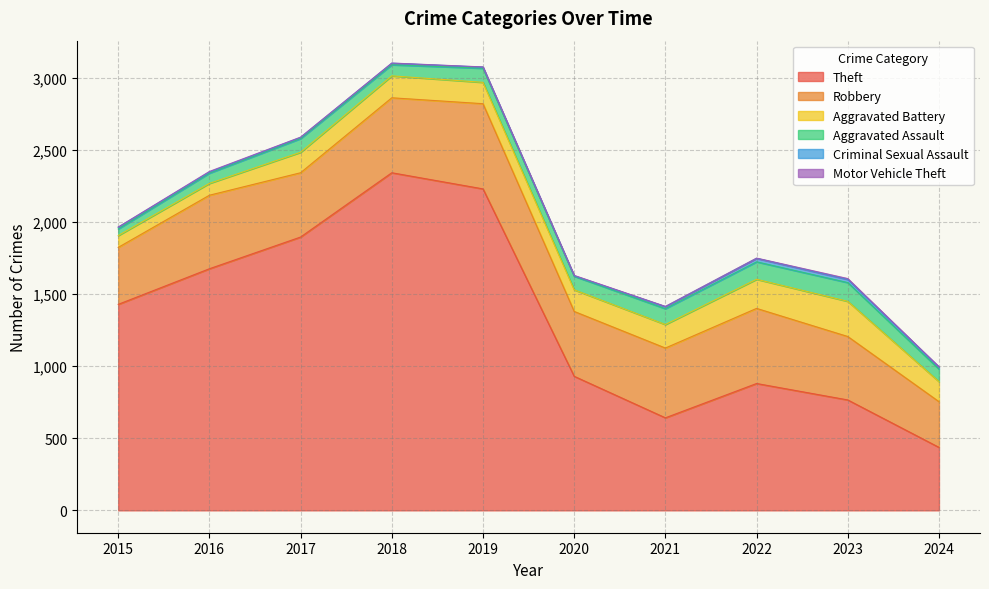

Which has a higher value, 2020 or 2018?

2018